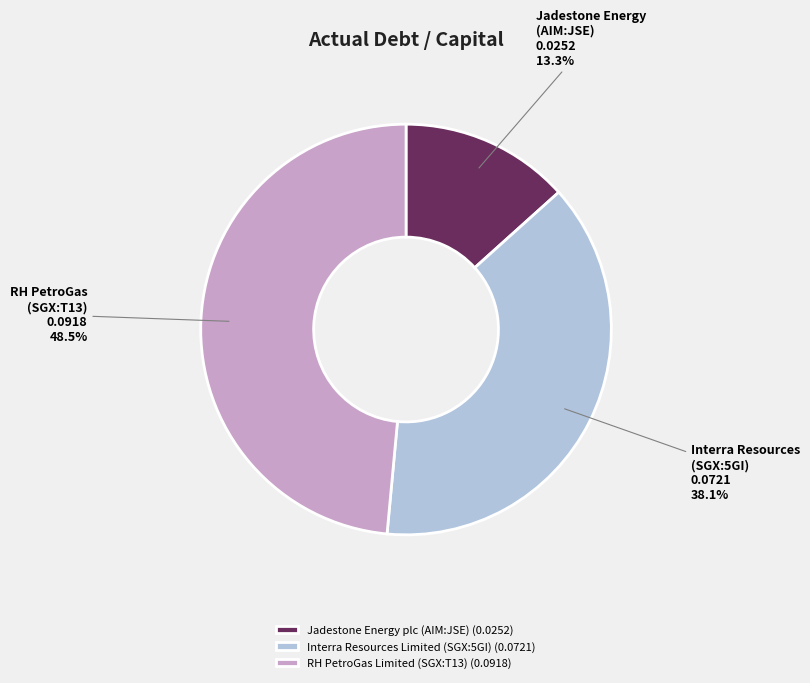

Between Jadestone Energy plc (AIM:JSE) and Interra Resources Limited (SGX:5GI), which is larger?

Interra Resources Limited (SGX:5GI)